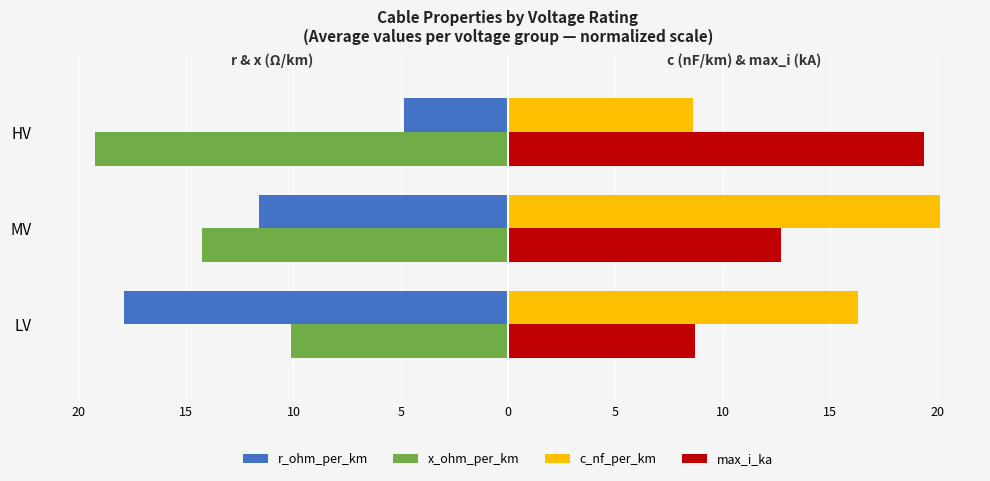

Reading left to right, transcribe all the data shown in this chart.

r_ohm_per_km: -17.9	-11.6	-4.8
x_ohm_per_km: -10.1	-14.2	-19.2
c_nf_per_km: 16.3	20.1	8.6
max_i_ka: 8.7	12.7	19.4